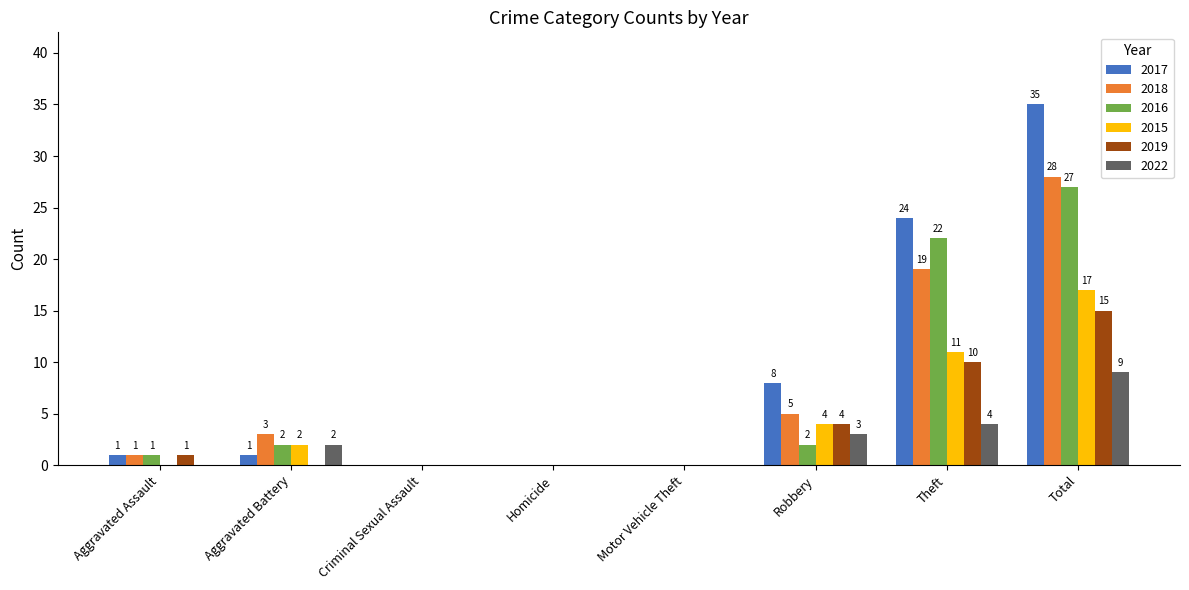

How many positive values does the 2019 series have?

4